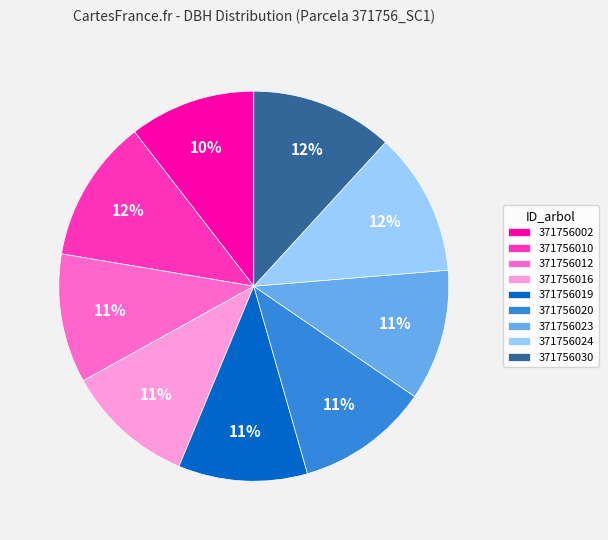

Count the number of slices in the pie.

9